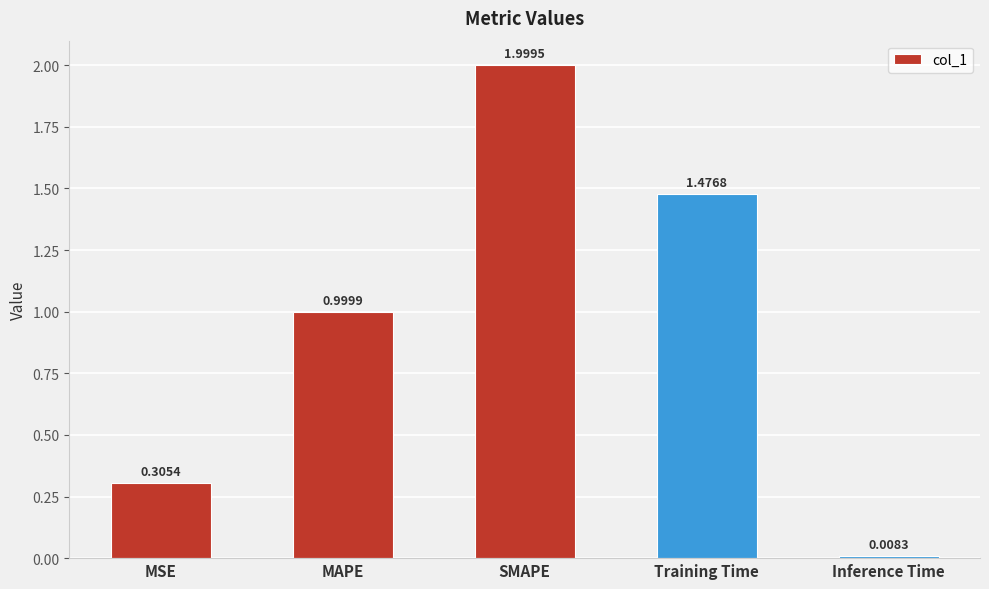

True or false: the data shows 0.5 at MSE.

False